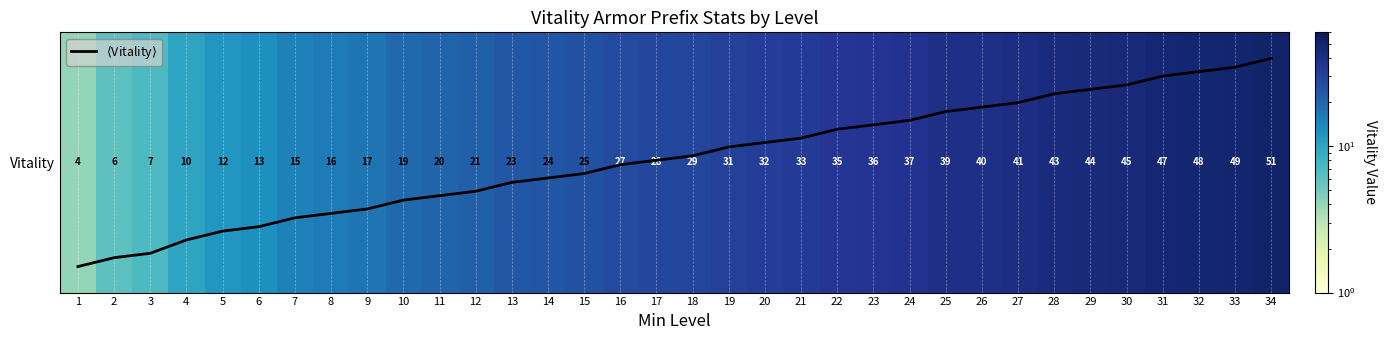

Does the chart have visible grid lines?

Yes